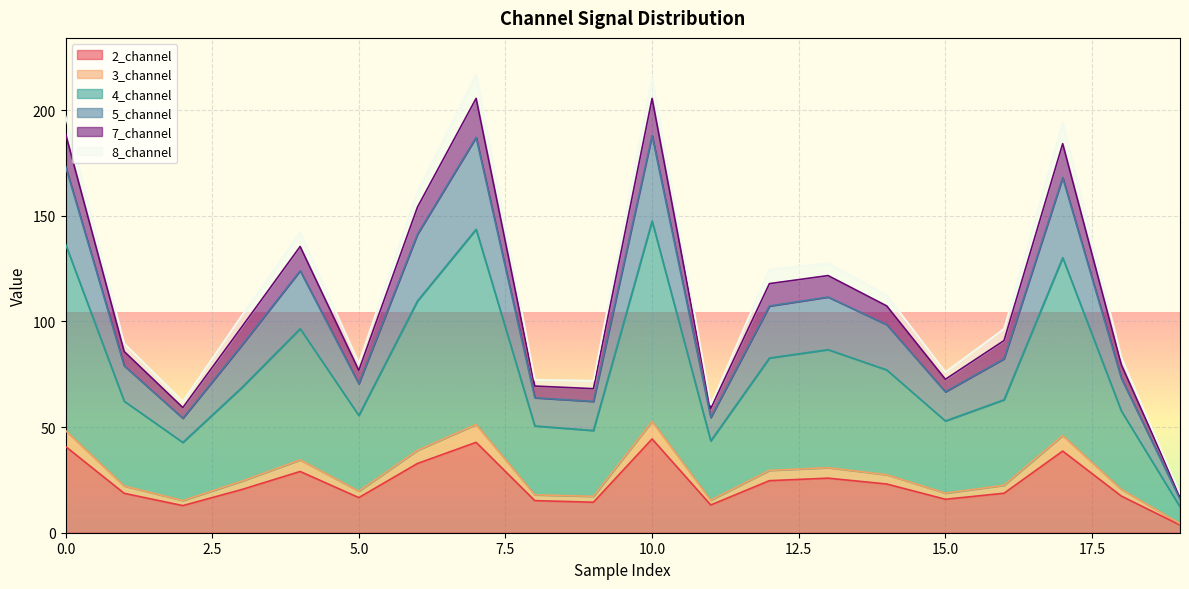

What is the highest value of the 2_channel series?

44.4